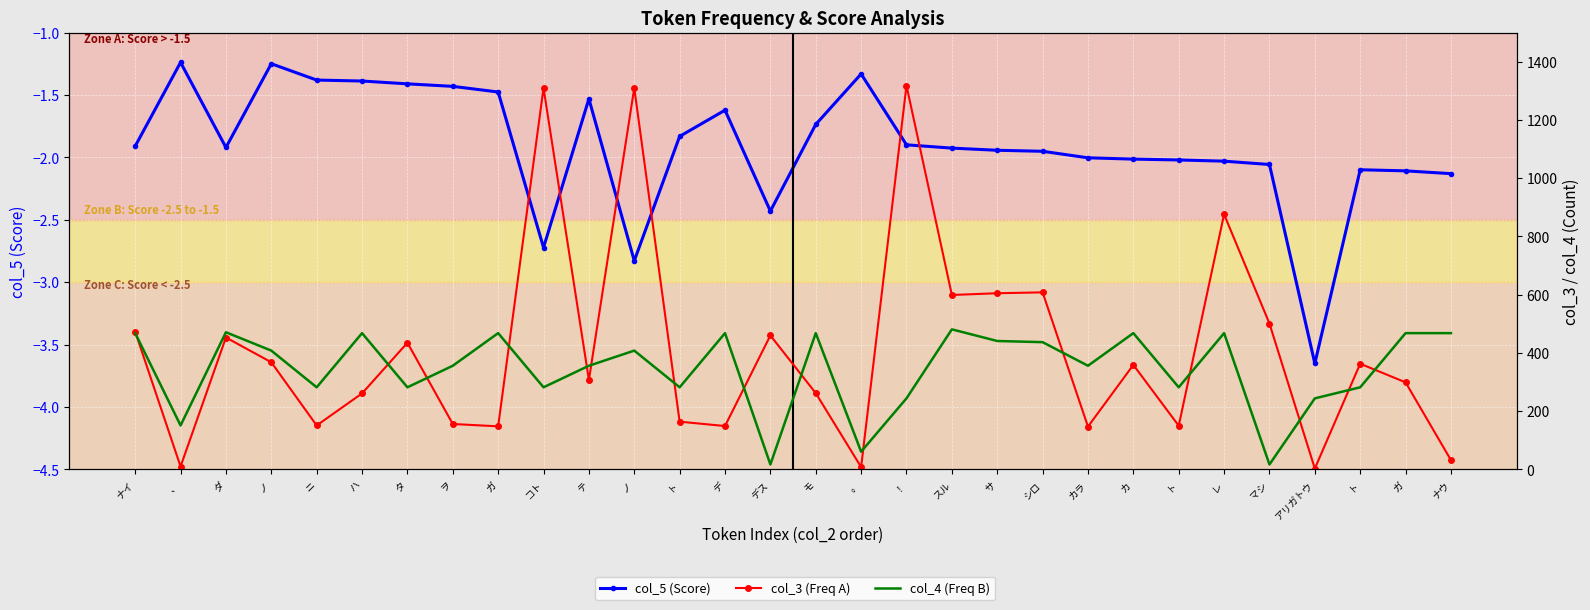

Rank the categories by col_5 value from highest to lowest.

、, ノ, 。, ニ, ハ, タ, ヲ, ガ, テ, デ, モ, ト, ！, ナイ, ダ, スル, サ, シロ, カラ, カ, ト, レ, マシ, ト, ガ, ナウ, デス, コト, ノ, アリガトウ